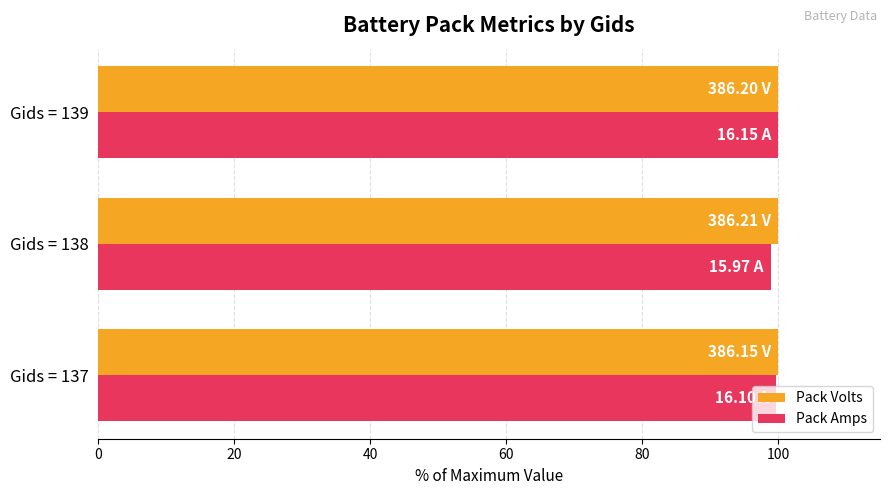

What is the average value of the Pack Volts series?

100.0